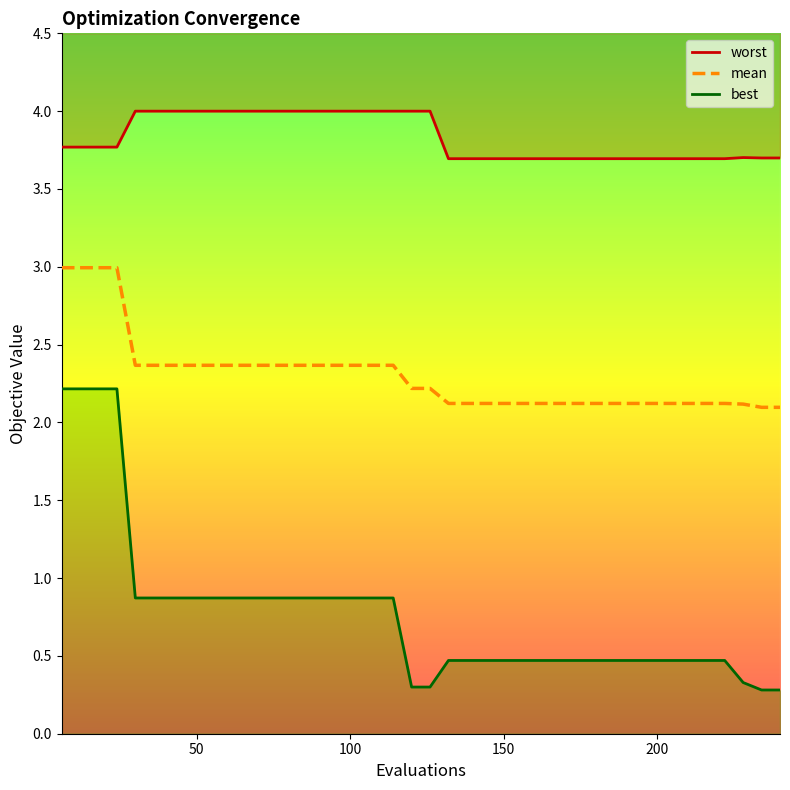

At 50, list the series in order from smallest to largest.

best, mean, worst